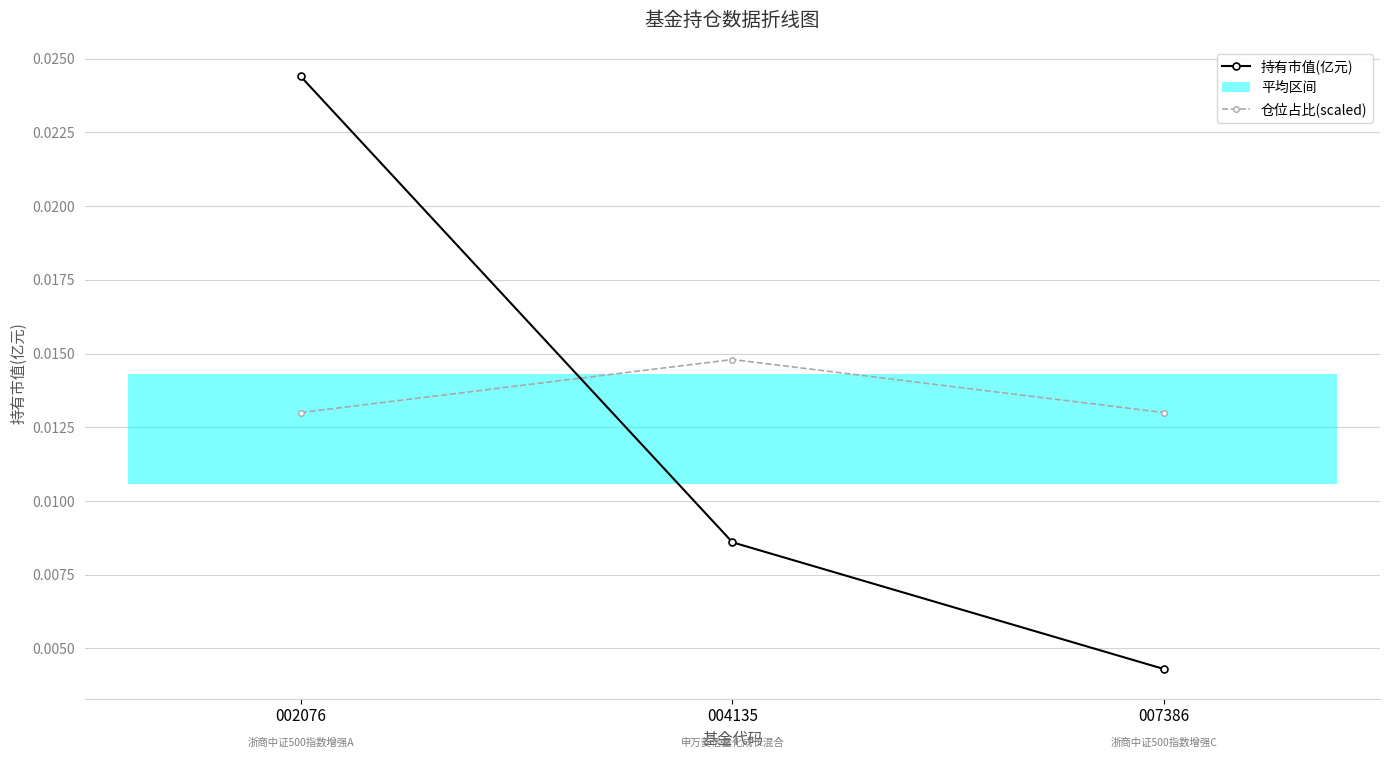

Does the chart have visible grid lines?

Yes